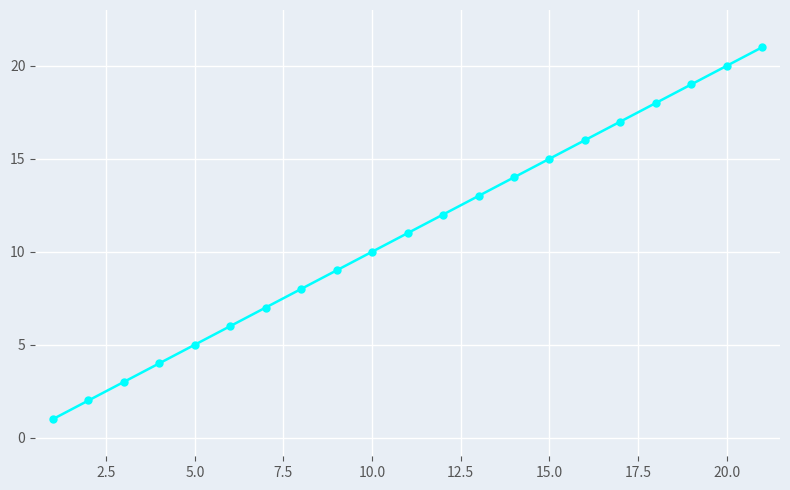

What is the greatest value displayed?

21